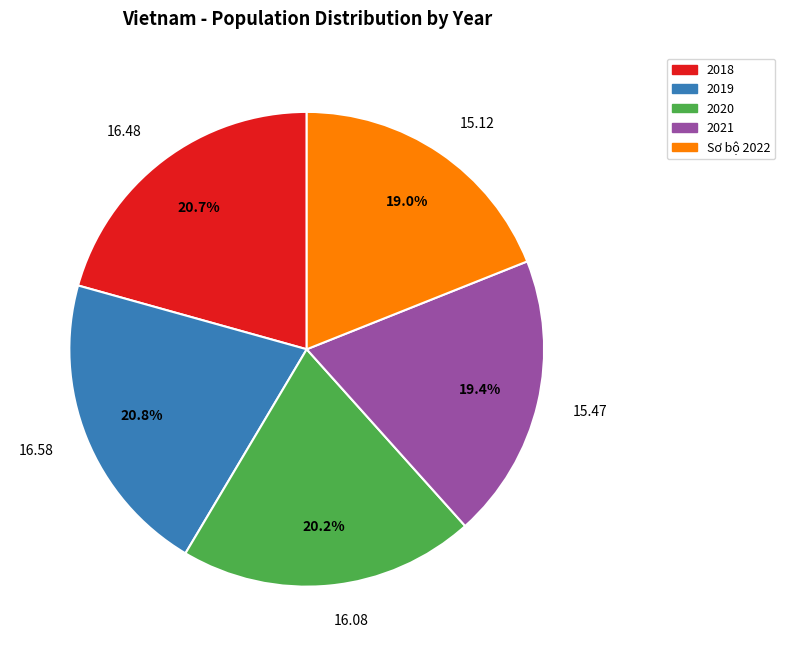

What is the total percentage of 2019 and 2018?

41.5%